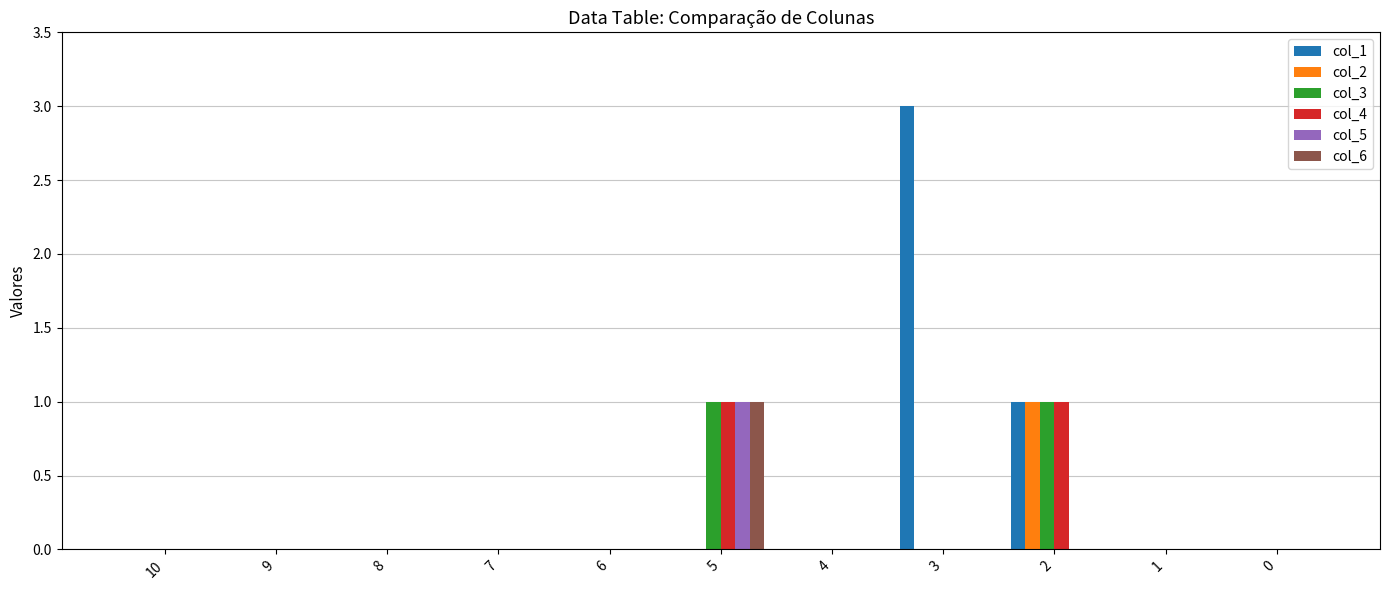

How many categories are shown in the chart?

11